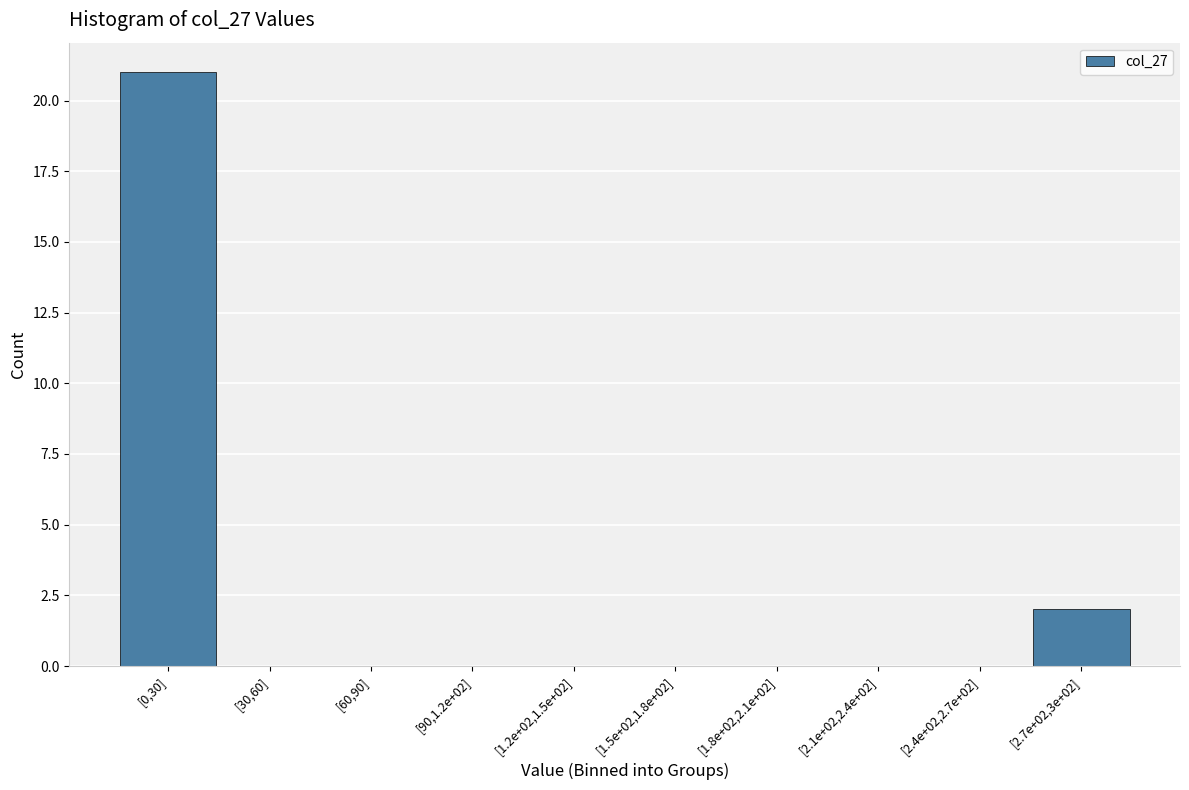

Reading left to right, extract all data points from this chart.

[0,30]=21	[30,60]=0	[60,90]=0	[90,1.2e+02]=0	[1.2e+02,1.5e+02]=0	[1.5e+02,1.8e+02]=0	[1.8e+02,2.1e+02]=0	[2.1e+02,2.4e+02]=0	[2.4e+02,2.7e+02]=0	[2.7e+02,3e+02]=2